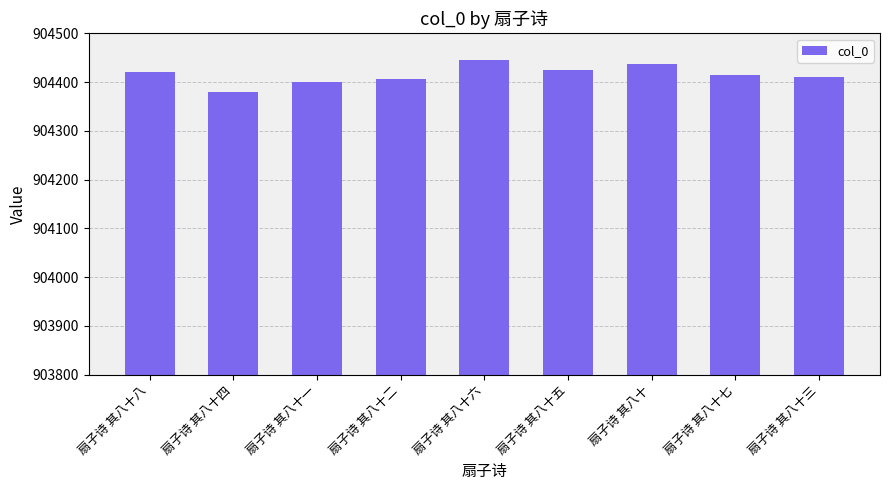

Count the number of data series in this chart.

1